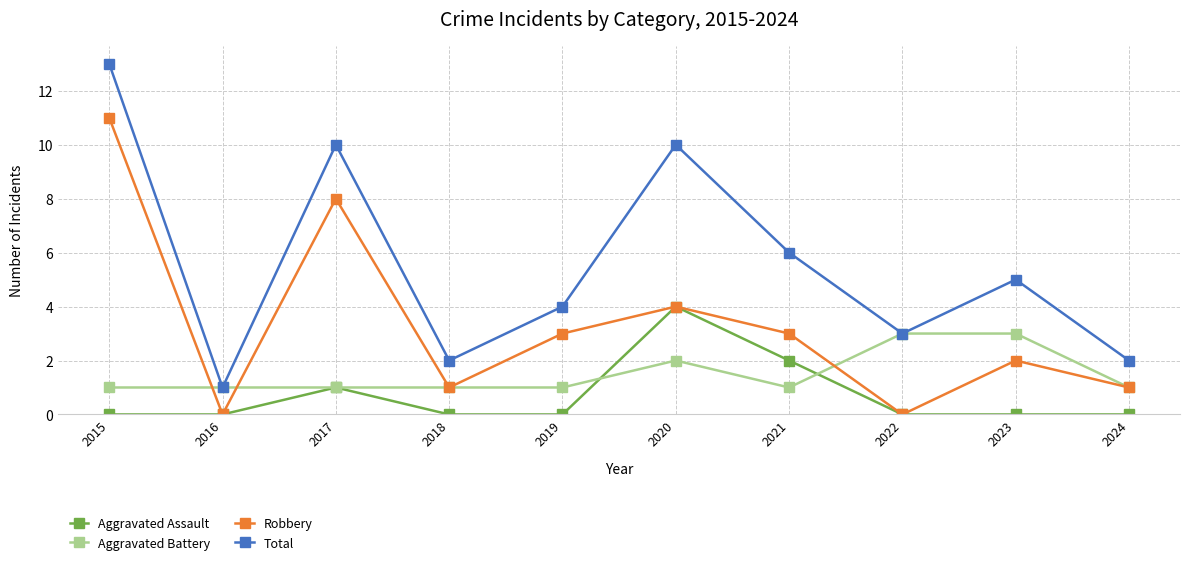

Where is the first local minimum for Total?

2016